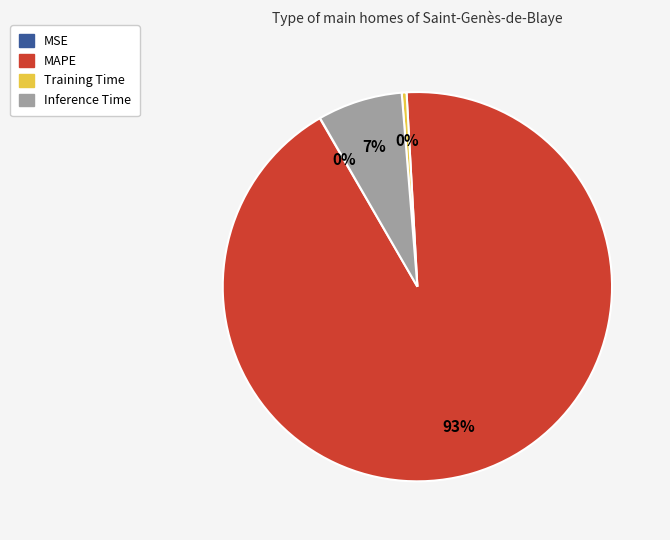

Does MAPE represent more than half of the total?

Yes